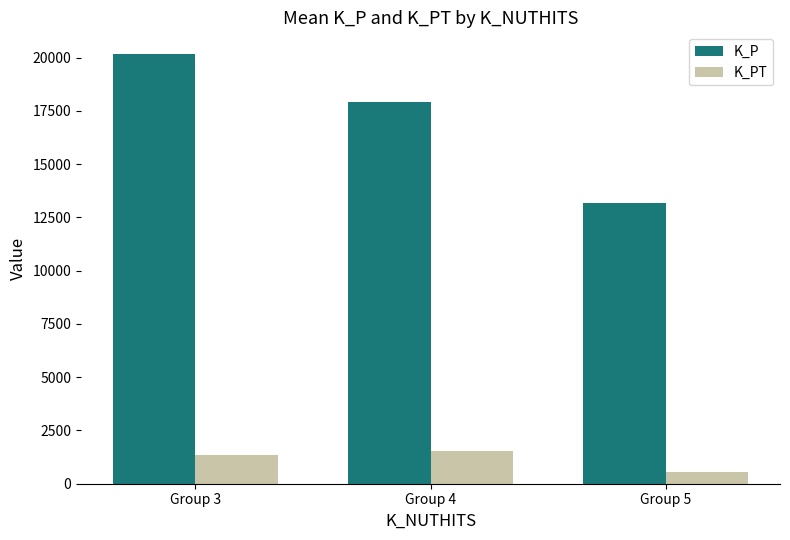

Rank the series by their maximum value, from highest to lowest.

K_P, K_PT